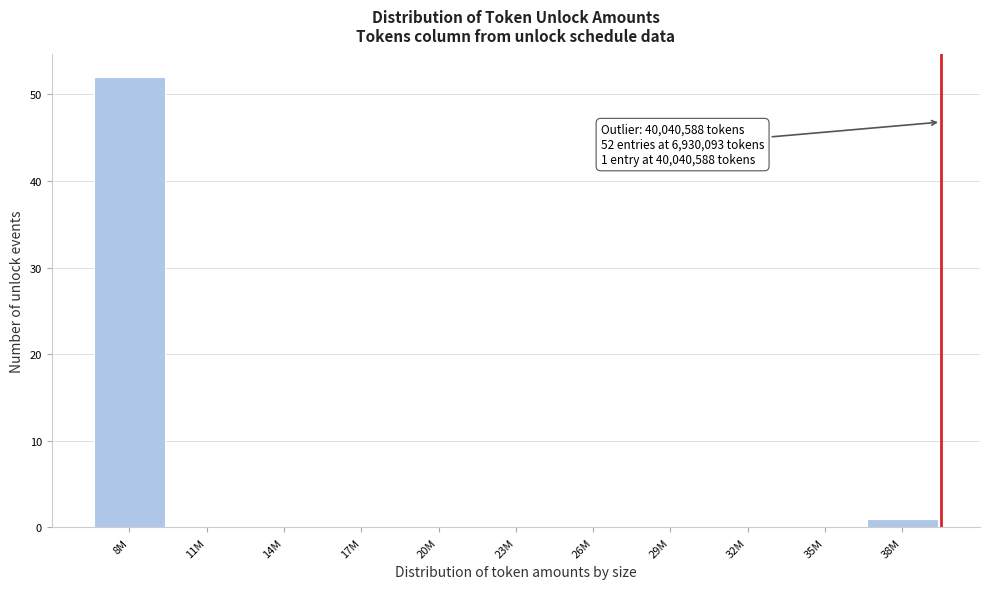

Reading left to right, list all the values displayed in this chart.

8M=52	11M=0	14M=0	17M=0	20M=0	23M=0	26M=0	29M=0	32M=0	35M=0	38M=1